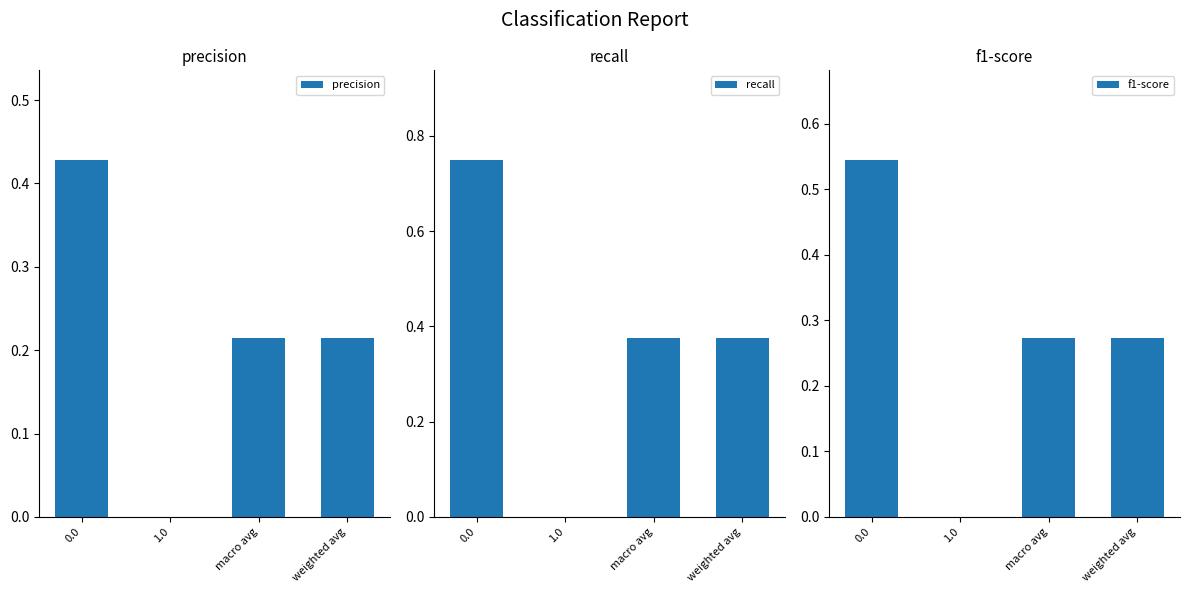

Are the bars horizontal?

No